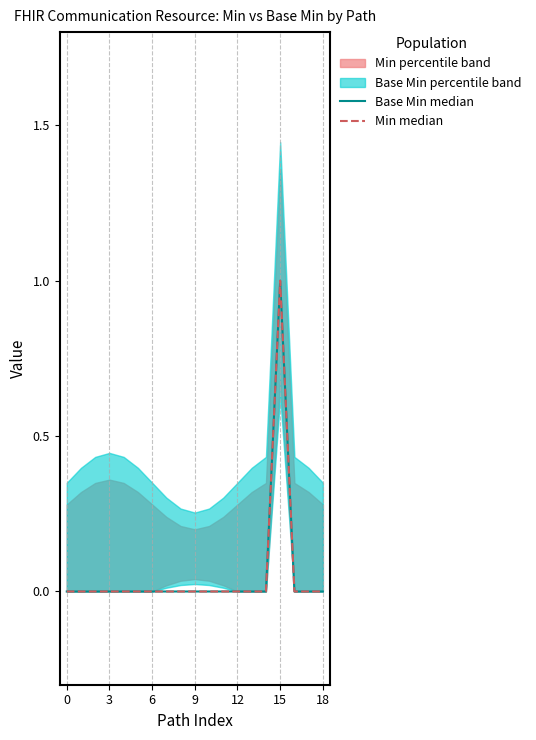

True or false: Min median and Base Min median cross at least once.

False